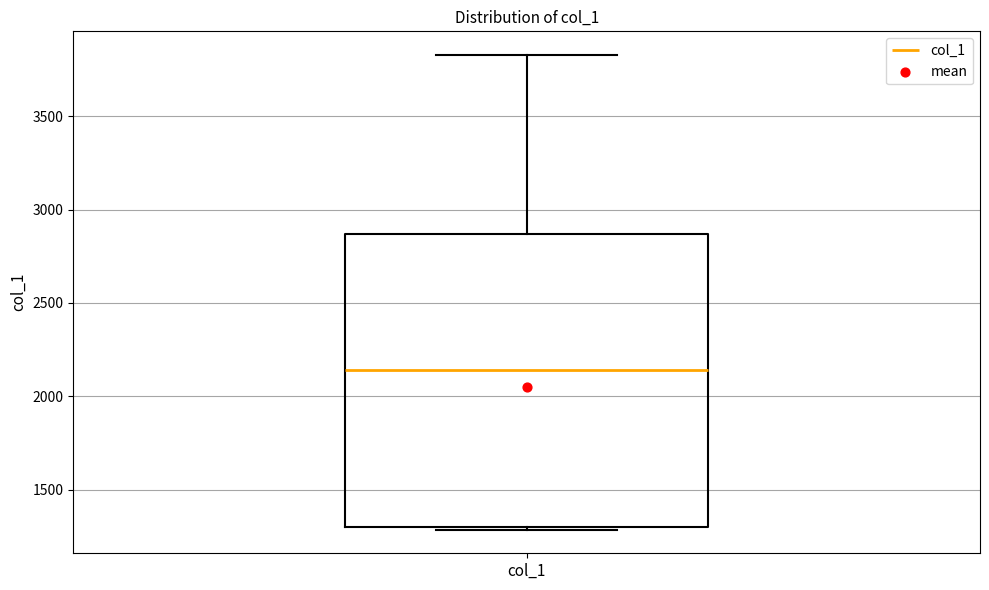

Transcribe this box plot: give where the median line is, the range the box spans, and where the two whiskers end, as read against the y-axis. The values are not printed on the chart, so give them approximately, as read against the axis.

median 2150, box 1300 to 2850, whiskers 1300 (just below the box's lower edge) to 3850